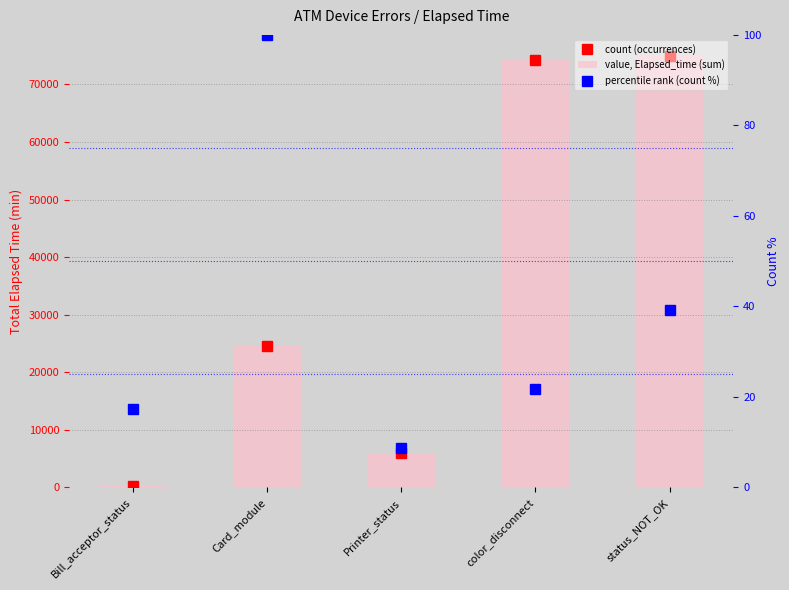

Reading left to right, list all the values displayed in this chart.

count (occurrences): 255.0	24572.0	5985.0	74217.0	74861.0
value, Elapsed_time (sum): 255.0	24572.0	5985.0	74217.0	74861.0
percentile rank (count %): 17.4	100.0	8.7	21.7	39.1